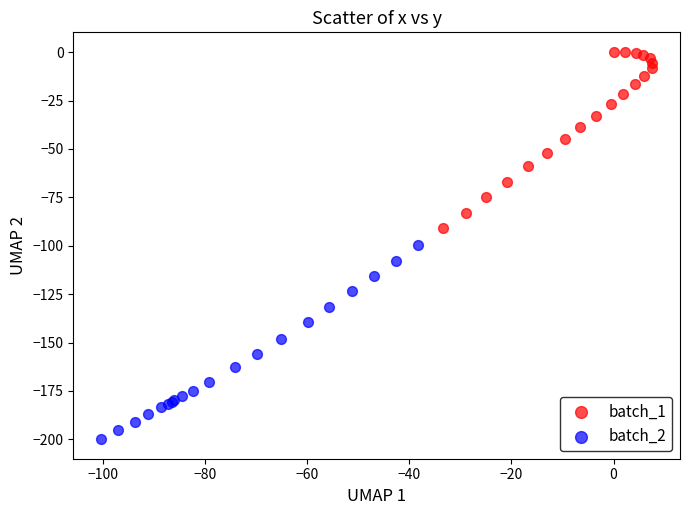

Which series contains the highest Y value?

batch_1